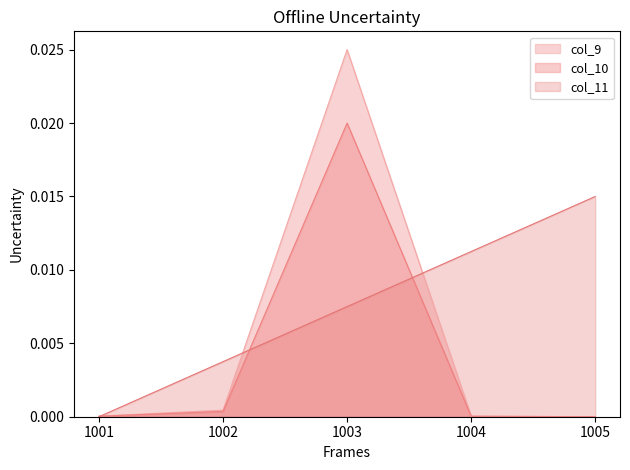

At which label does col_11 reach its minimum?

1001